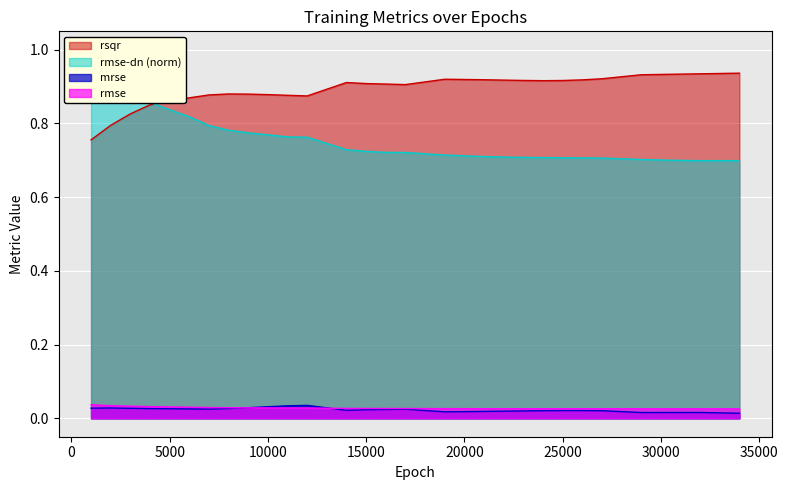

What is the total value across all series at 23000?

1.7